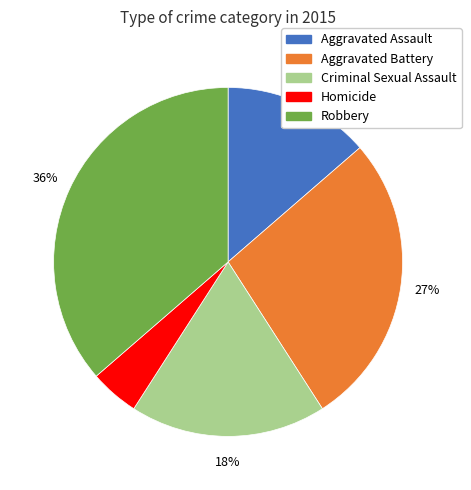

True or false: Criminal Sexual Assault accounts for 7% of the total.

False